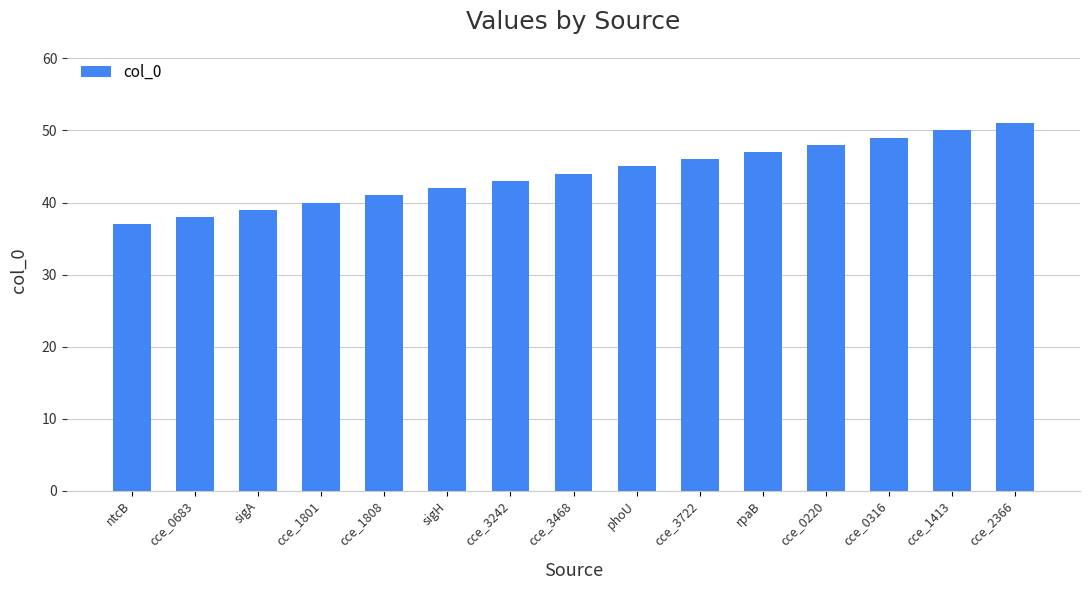

Is it true that the value at ntcB is 58?

False